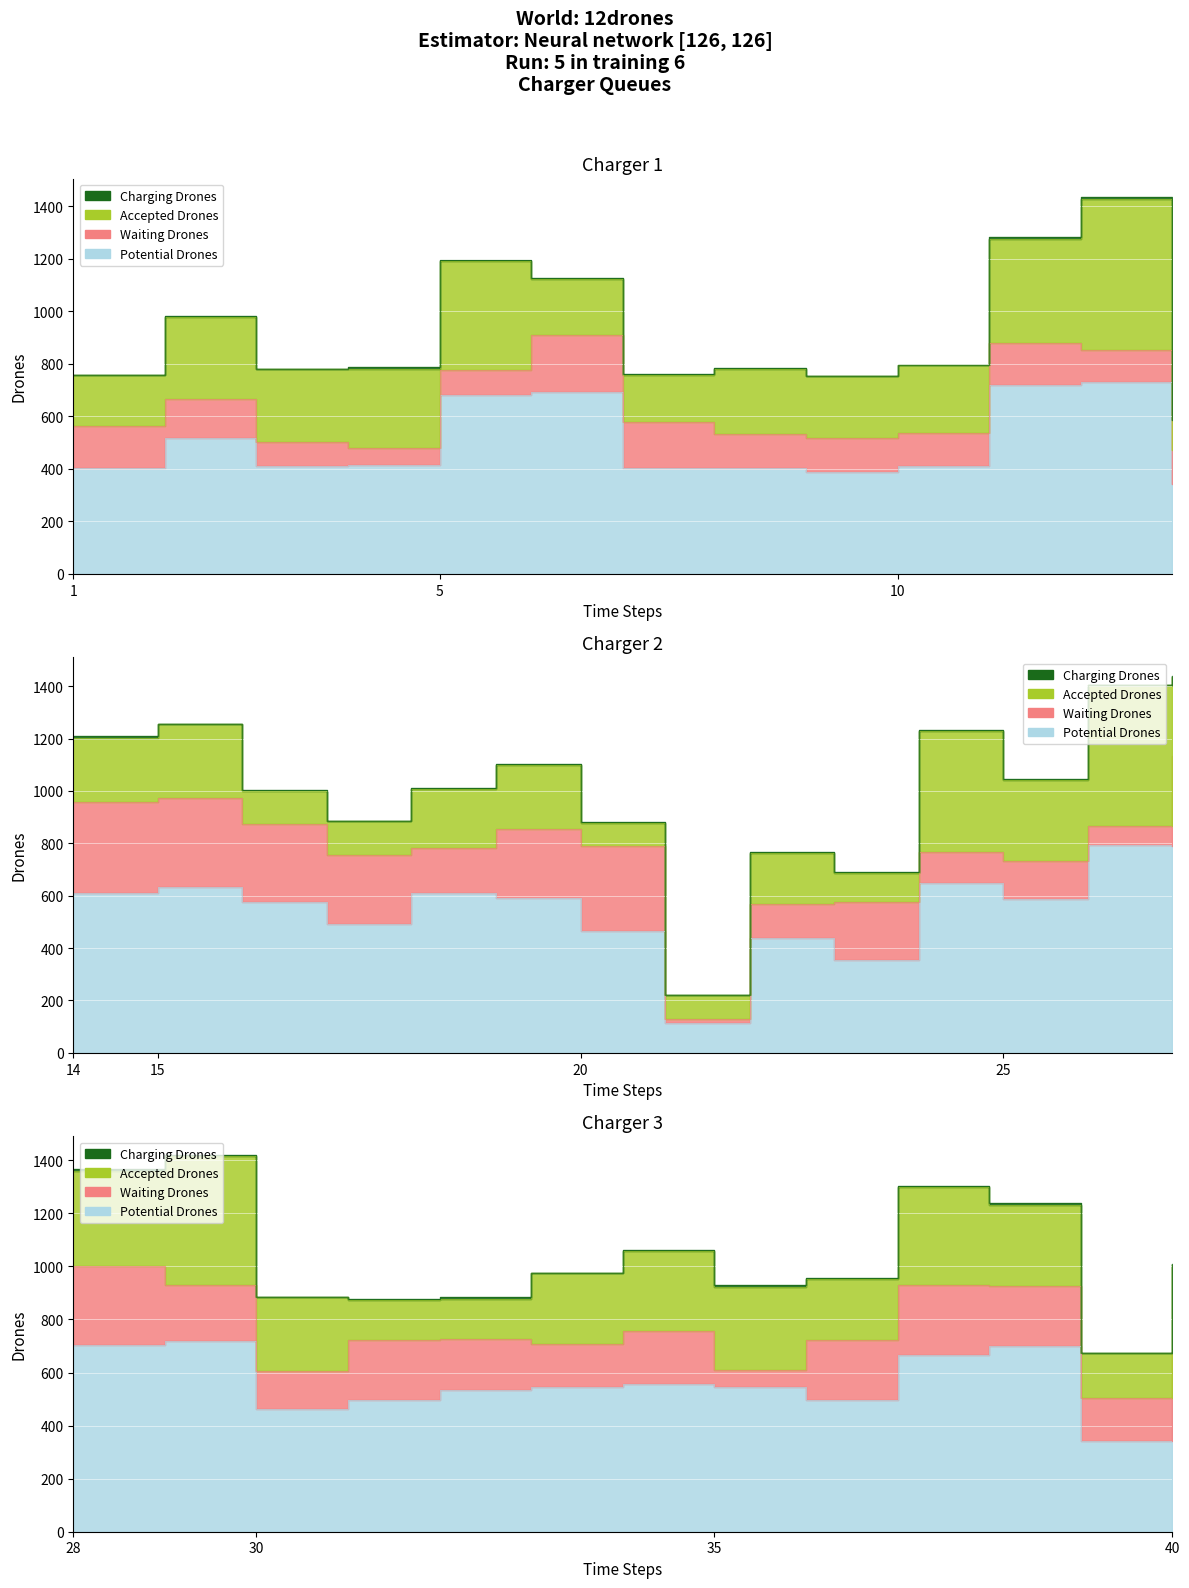

True or false: Potential Drones and Waiting Drones intersect in this chart.

False